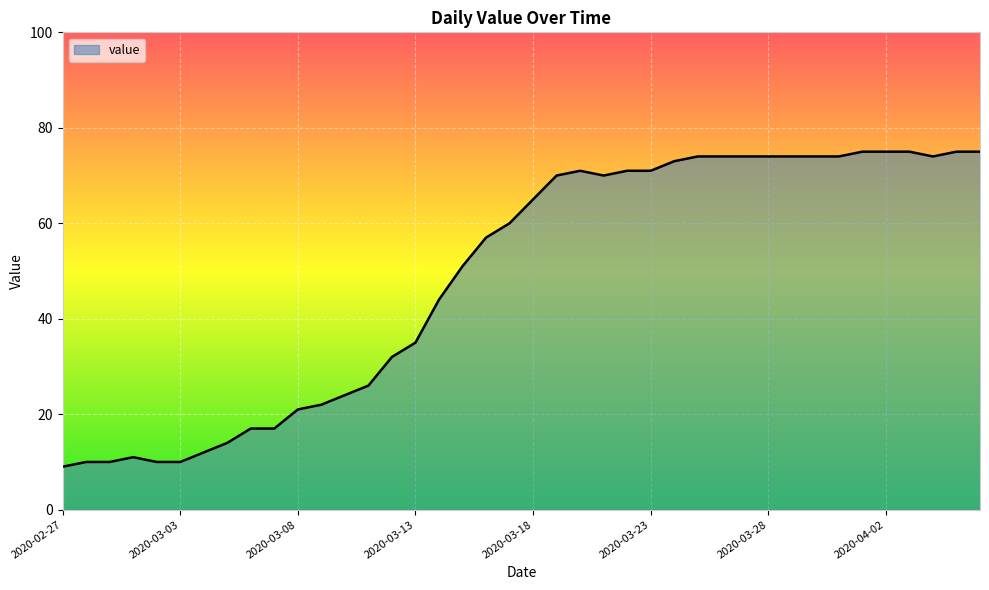

What is the average value?

49